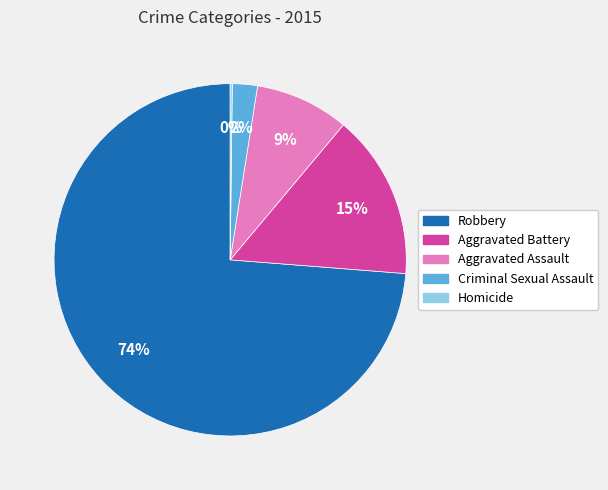

Do Robbery and Criminal Sexual Assault together represent more than half of the pie?

Yes